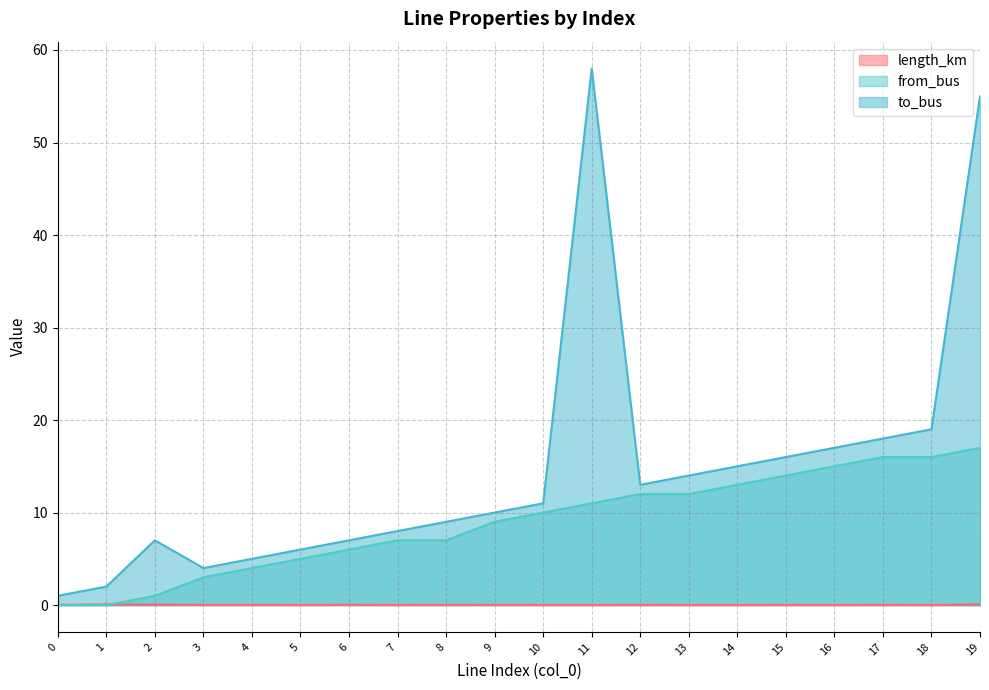

Reading left to right, what are all the values shown in this chart?

length_km: 0.0	0.1	0.1	0.0	0.0	0.0	0.0	0.0	0.0	0.0	0.0	0.0	0.0	0.0	0.0	0.0	0.0	0.0	0.0	0.1
from_bus: 0.0	0.0	1.0	3.0	4.0	5.0	6.0	7.0	7.0	9.0	10.0	11.0	12.0	12.0	13.0	14.0	15.0	16.0	16.0	17.0
to_bus: 1.0	2.0	7.0	4.0	5.0	6.0	7.0	8.0	9.0	10.0	11.0	58.0	13.0	14.0	15.0	16.0	17.0	18.0	19.0	55.0